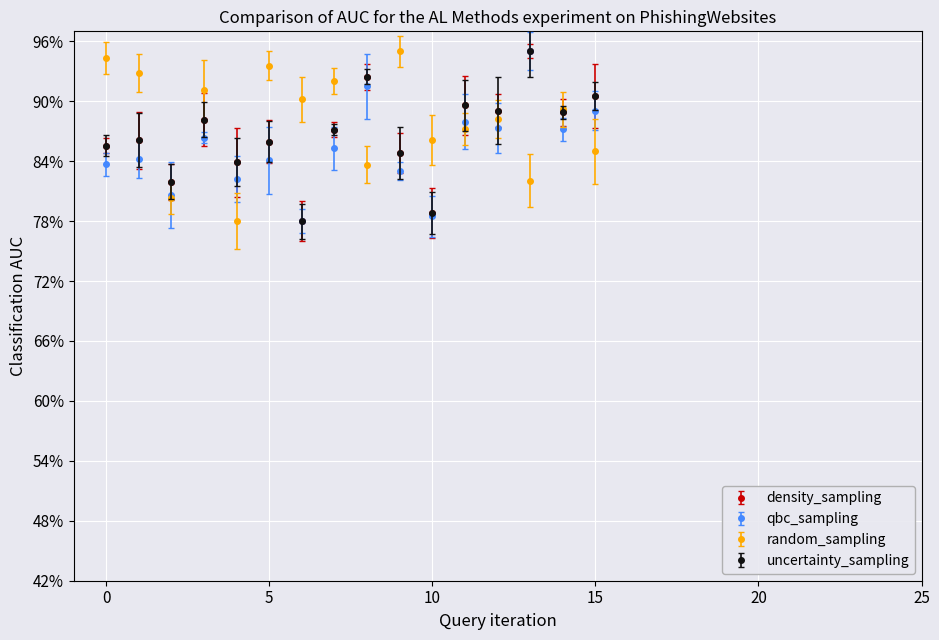

What is the maximum value for qbc_sampling?

95.0